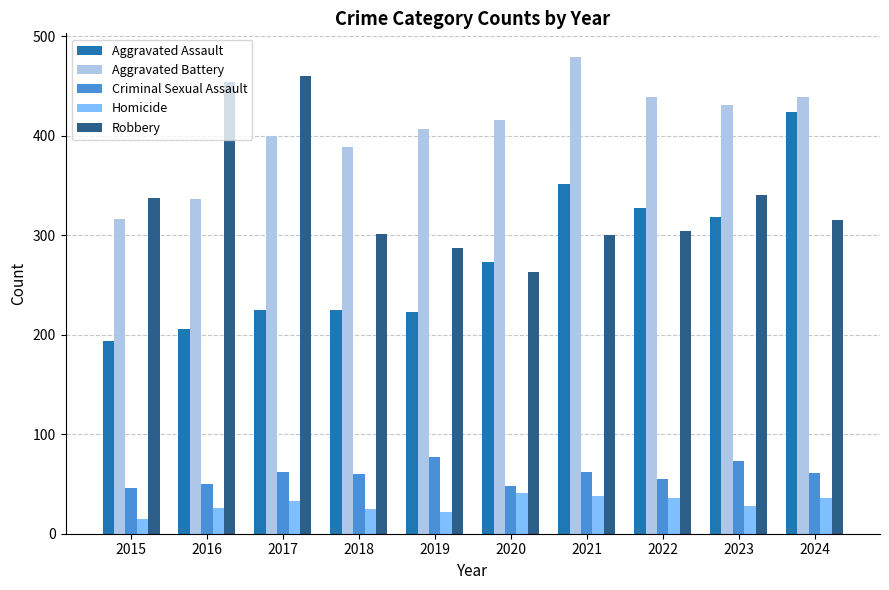

What is the difference between the maximum and minimum values in the Aggravated Assault series?

230